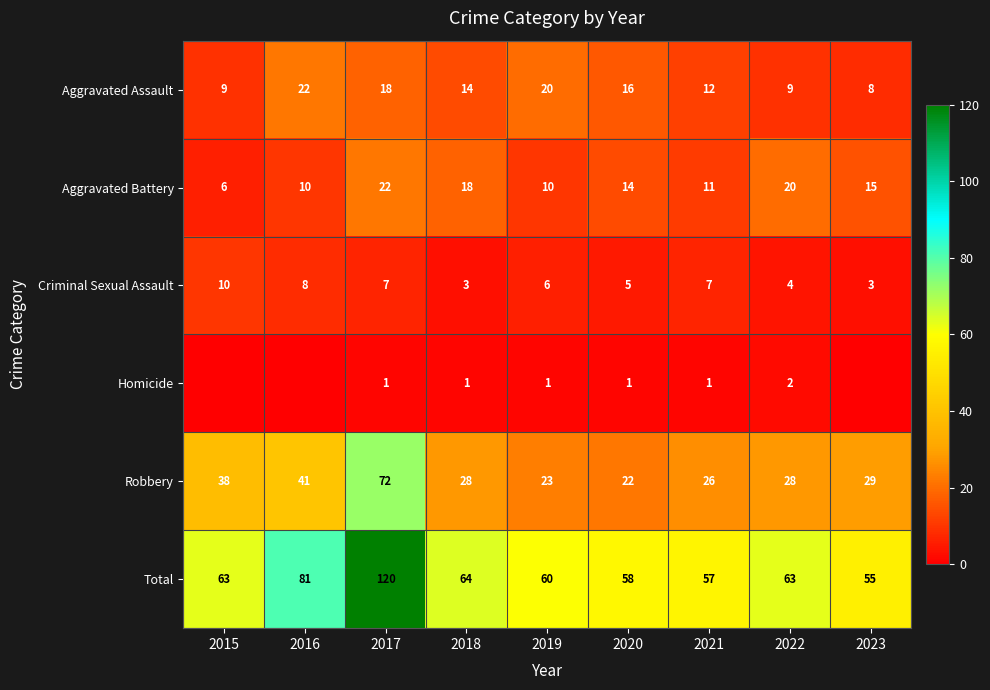

The value of Aggravated Assault at 2015 is 13. True or false?

False